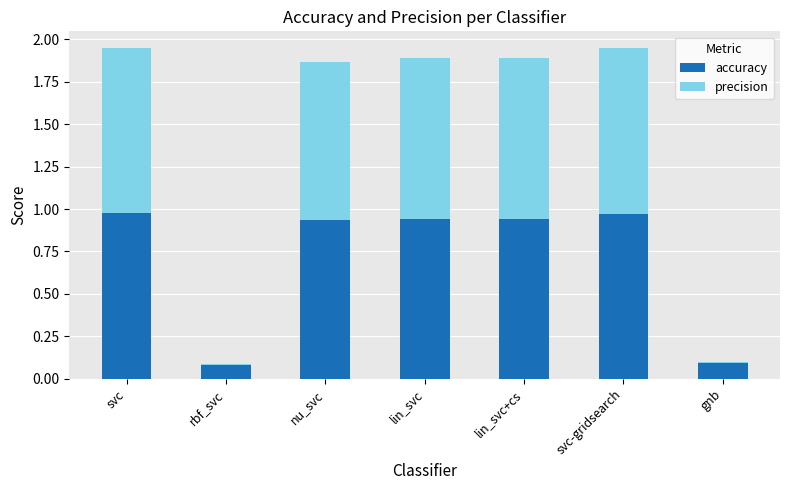

The accuracy series shows 0.6 at svc-gridsearch. True or false?

False